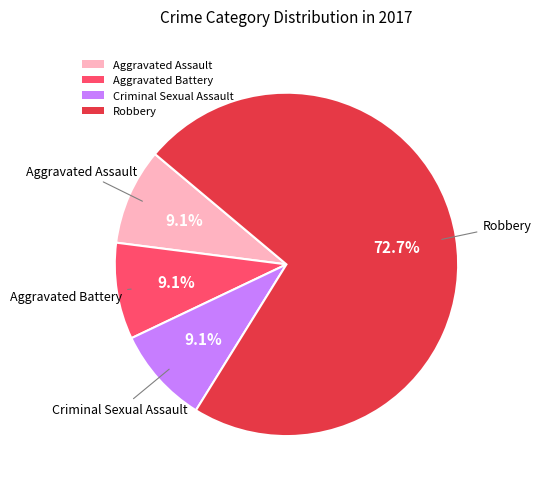

What is the total percentage of Criminal Sexual Assault and Aggravated Assault?

18.2%